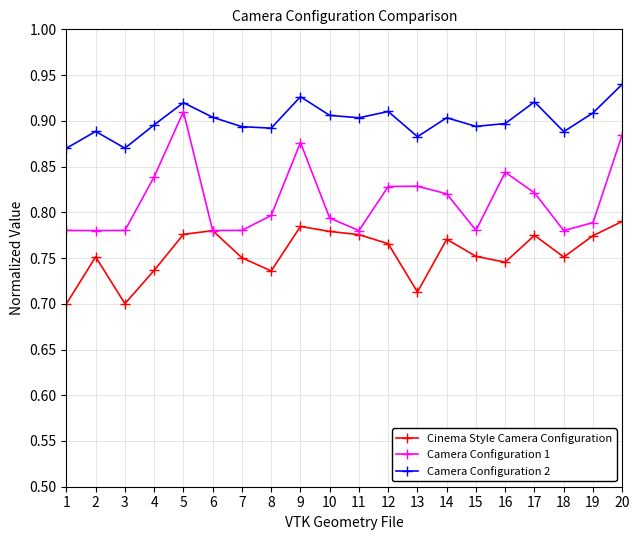

What are all the series names shown in the legend?

Cinema Style Camera Configuration, Camera Configuration 1, Camera Configuration 2